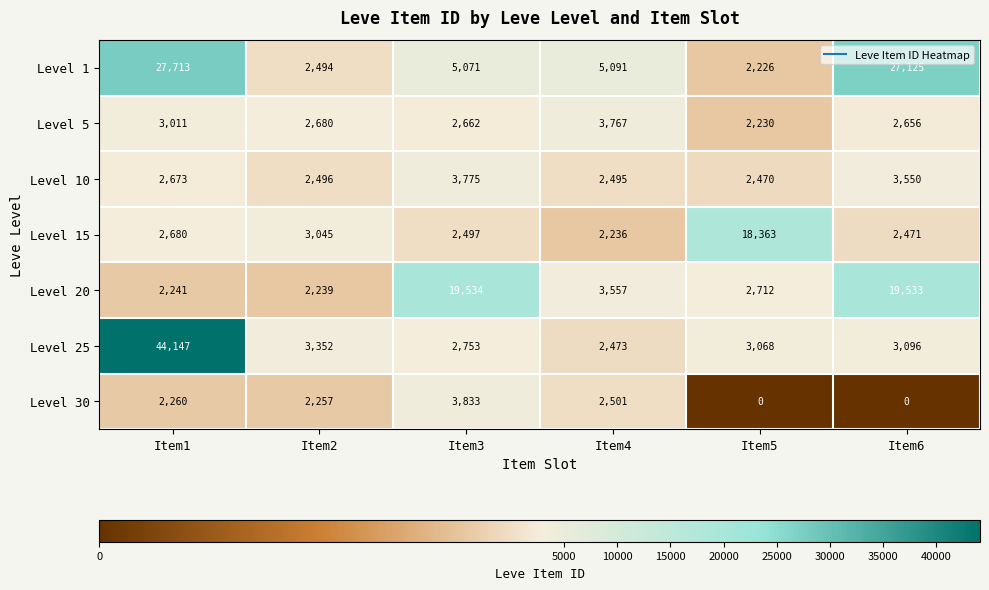

The Level 15 series shows 3045 at Item2. True or false?

True